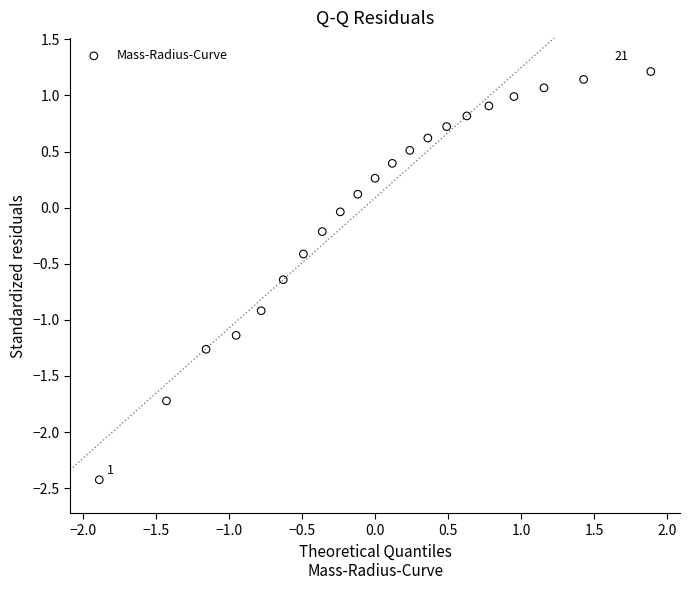

What is the range of X values (max minus min)?

3.8